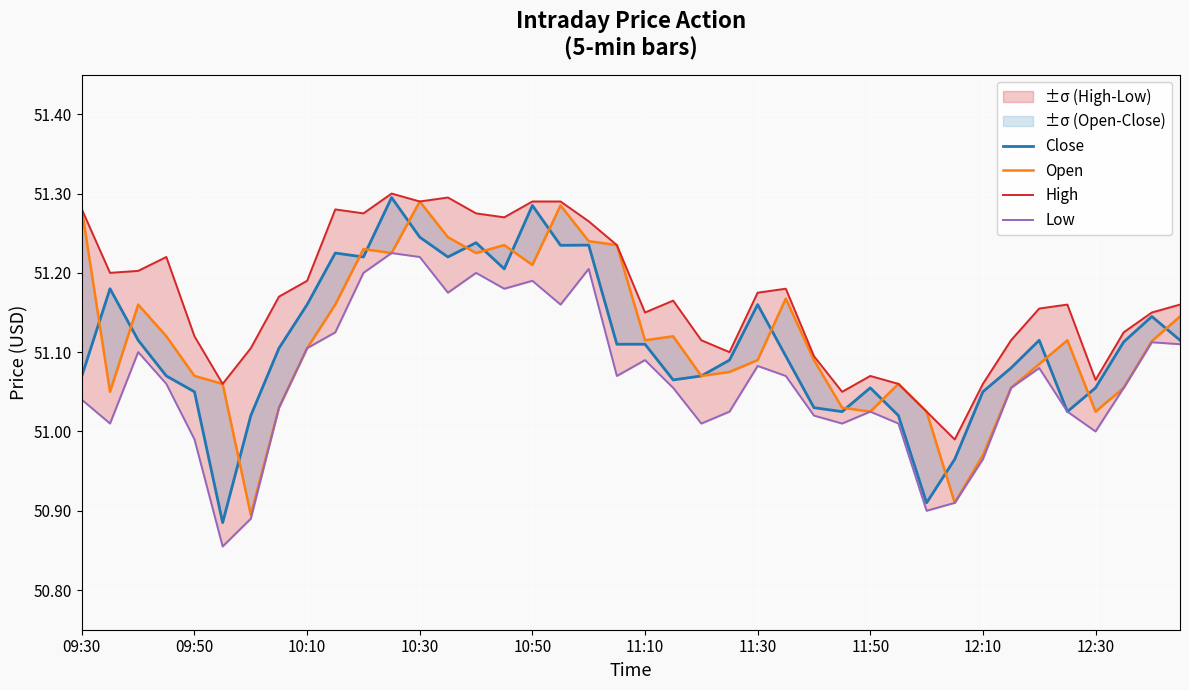

Reading left to right, what are all the values shown in this chart?

Close: 51.1	51.2	51.1	51.1	51.0	50.9	51.0	51.1	51.2	51.2	51.2	51.3	51.2	51.2	51.2	51.2	51.3	51.2	51.2	51.1	51.1	51.1	51.1	51.1	51.2	51.1	51.0	51.0	51.1	51.0	50.9	51.0	51.1	51.1	51.1	51.0	51.1	51.1	51.1	51.1
Open: 51.3	51.0	51.2	51.1	51.1	51.1	50.9	51.0	51.1	51.2	51.2	51.2	51.3	51.2	51.2	51.2	51.2	51.3	51.2	51.2	51.1	51.1	51.1	51.1	51.1	51.2	51.1	51.0	51.0	51.1	51.0	50.9	51.0	51.1	51.1	51.1	51.0	51.1	51.1	51.1
High: 51.3	51.2	51.2	51.2	51.1	51.1	51.1	51.2	51.2	51.3	51.3	51.3	51.3	51.3	51.3	51.3	51.3	51.3	51.3	51.2	51.2	51.2	51.1	51.1	51.2	51.2	51.1	51.0	51.1	51.1	51.0	51.0	51.1	51.1	51.2	51.2	51.1	51.1	51.2	51.2
Low: 51.0	51.0	51.1	51.1	51.0	50.9	50.9	51.0	51.1	51.1	51.2	51.2	51.2	51.2	51.2	51.2	51.2	51.2	51.2	51.1	51.1	51.1	51.0	51.0	51.1	51.1	51.0	51.0	51.0	51.0	50.9	50.9	51.0	51.1	51.1	51.0	51.0	51.1	51.1	51.1